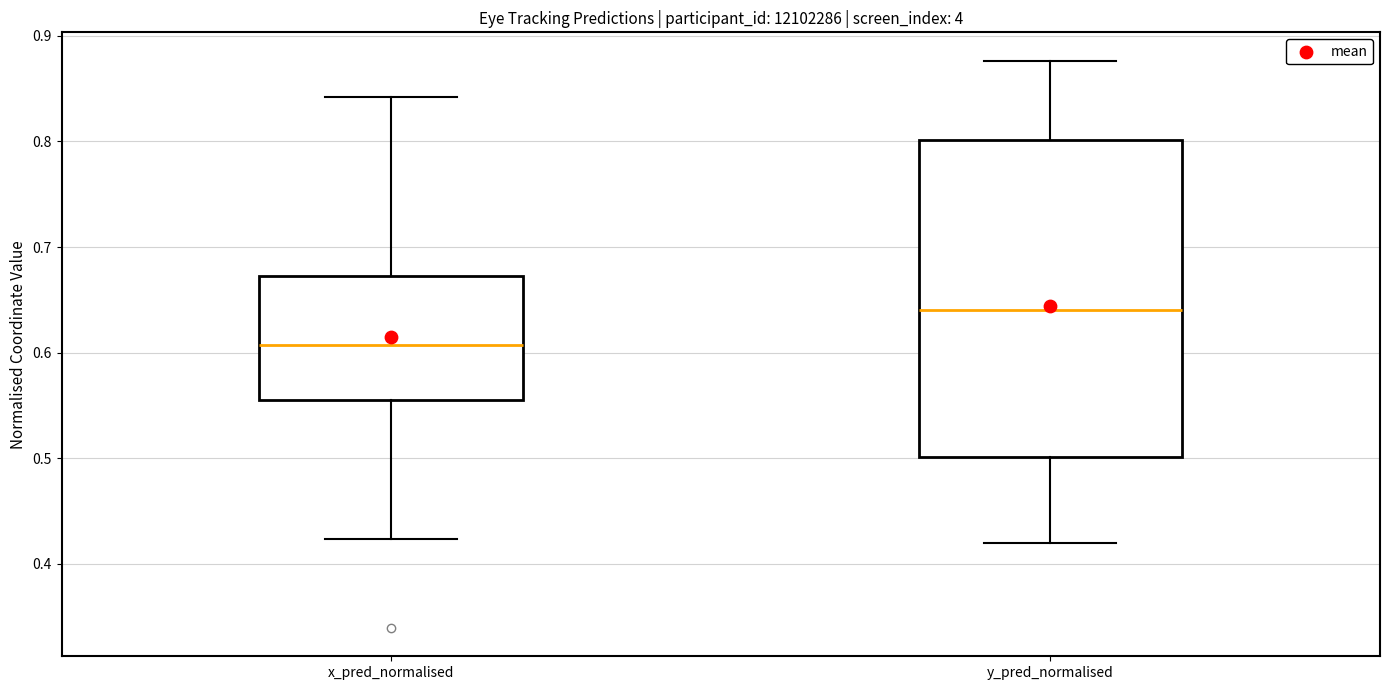

Reading left to right, transcribe this box plot: for each box, give where its median line is, the range the box spans, and where its two whiskers end, as read against the y-axis. The values are not printed on the chart, so give them approximately, as read against the axis.

x_pred_normalised: median 0.61, box 0.56 to 0.67, whiskers 0.42 to 0.84
y_pred_normalised: median 0.64, box 0.50 to 0.80, whiskers 0.42 to 0.88